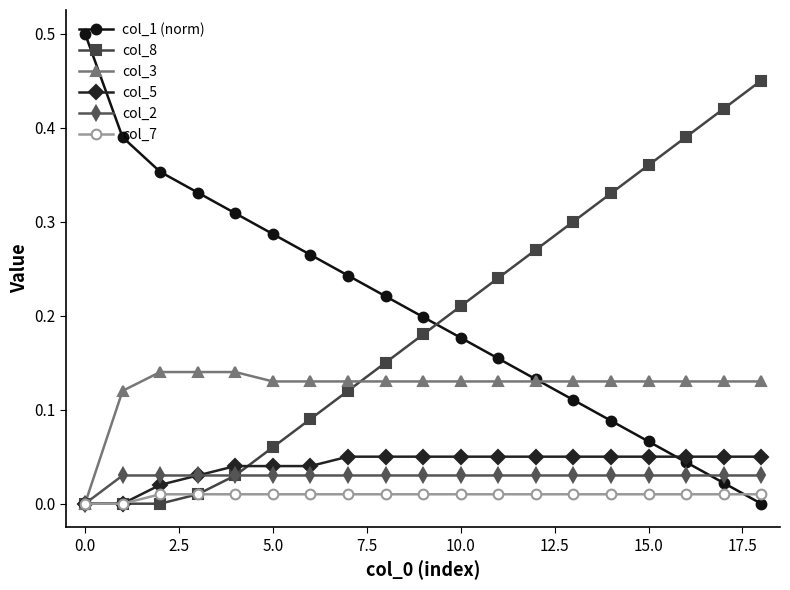

How many intersections are there between col_1 (norm) and col_5?

1